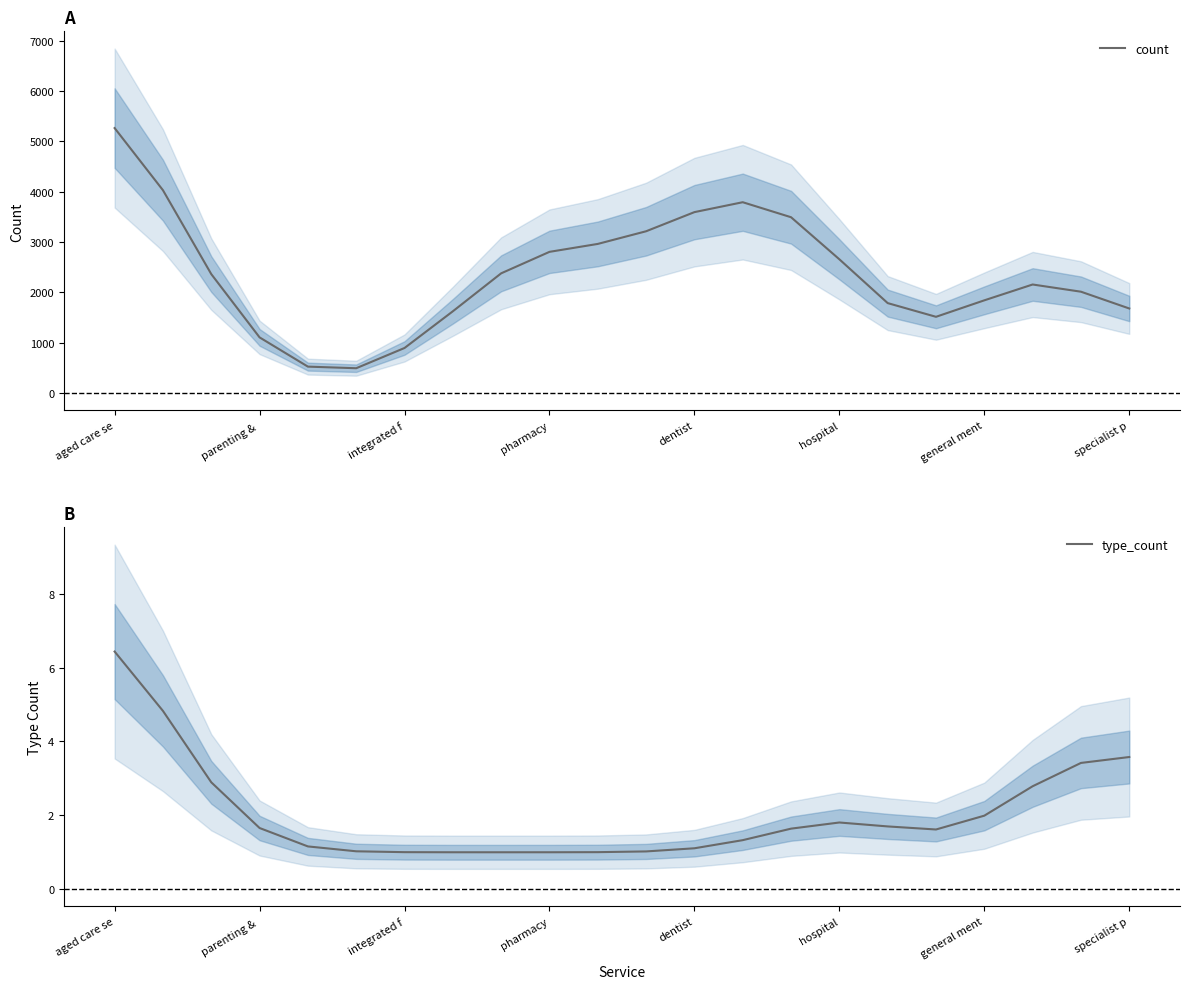

List the series in order of their overall mean, highest first.

count, type_count